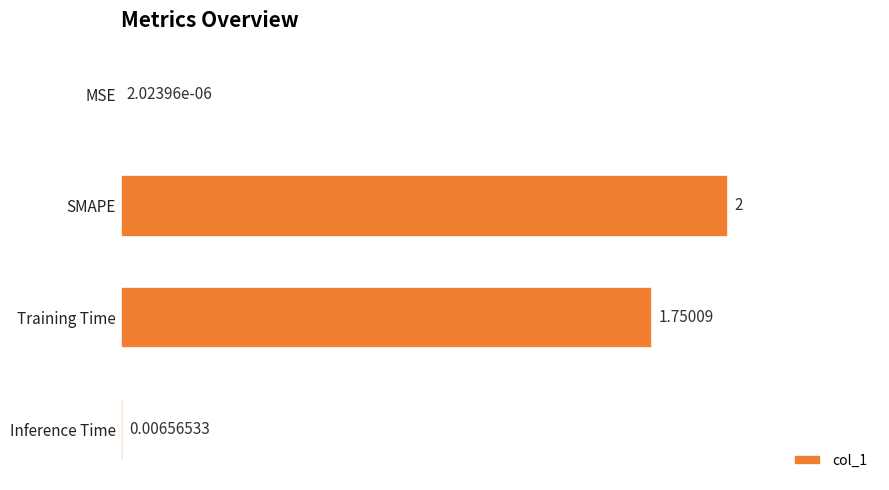

Where is the data nearest to the value 1?

Training Time